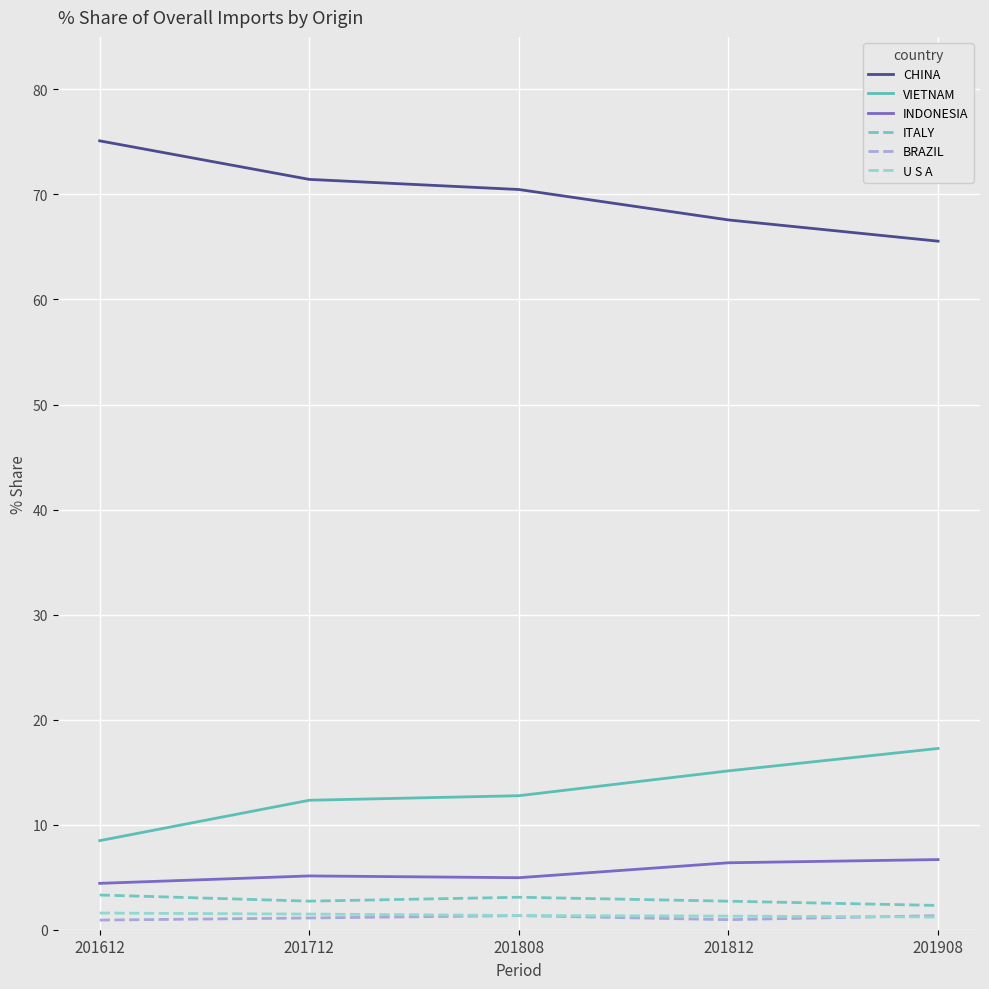

What is the greatest value displayed?

75.1